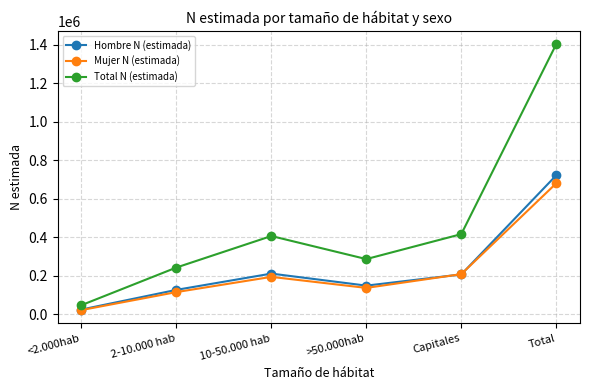

Which series ends up on top after the final intersection of Hombre N (estimada) and Mujer N (estimada)?

Hombre N (estimada)